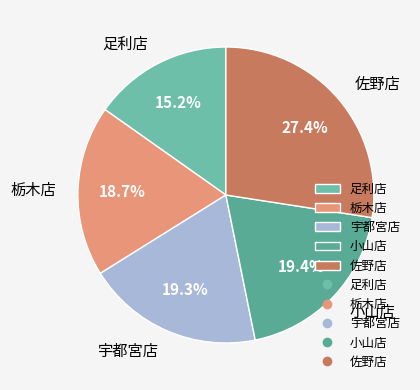

To the nearest percent, what is the difference between the 小山店 and 栃木店 slice percentages?

1%